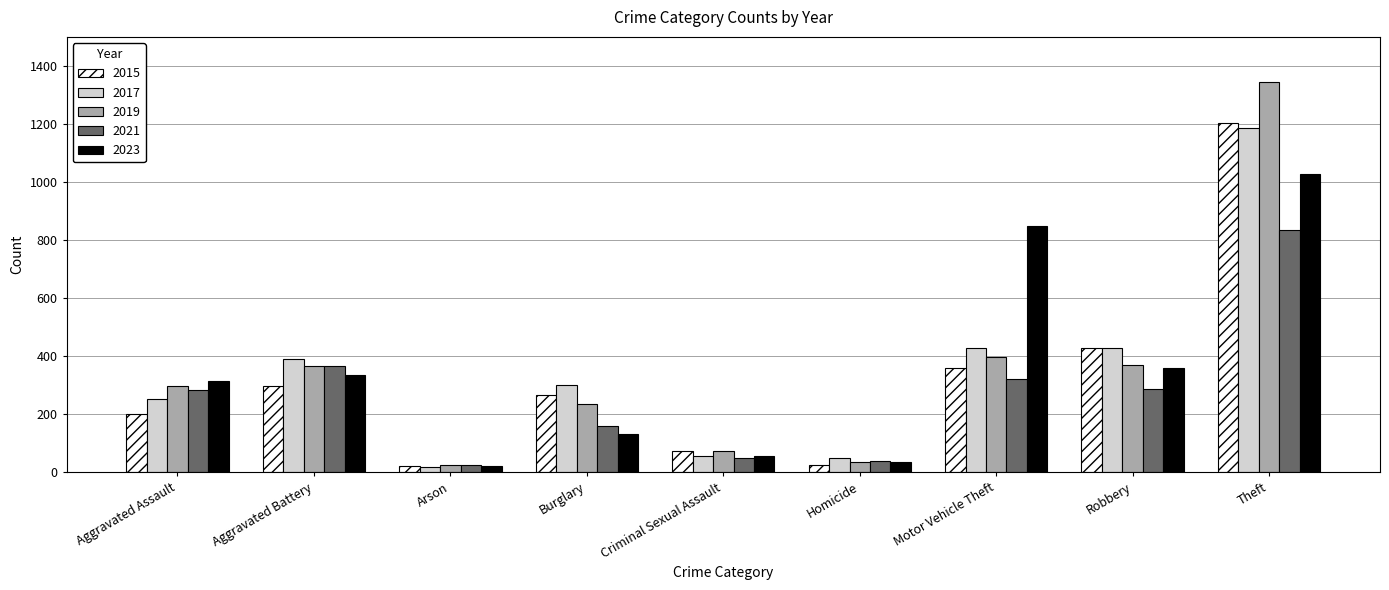

How many series are shown in this chart?

5